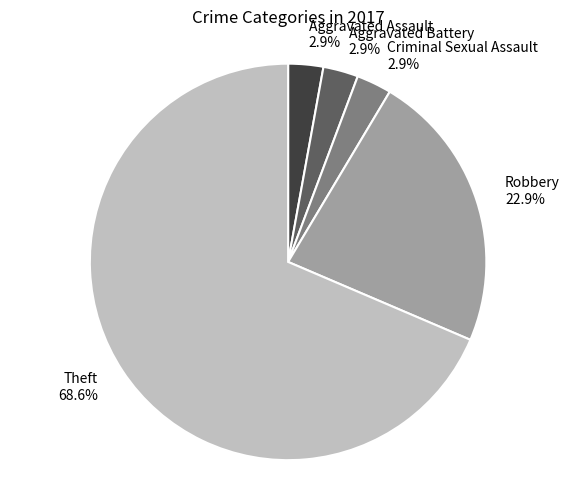

Between Aggravated Assault 2.9% and Robbery 22.9%, which is larger?

Robbery 22.9%